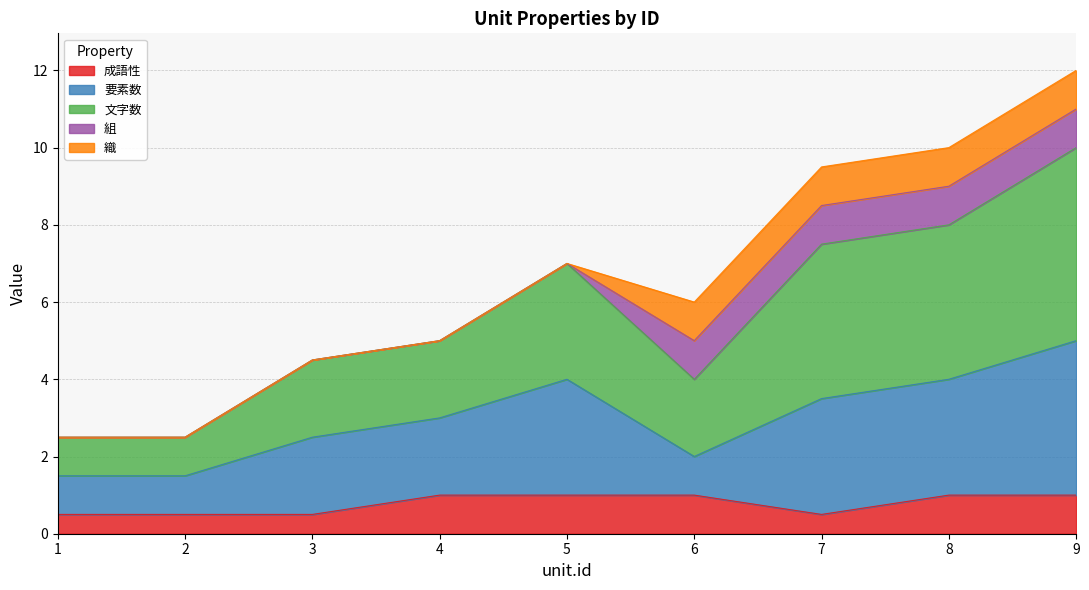

Does the chart have visible grid lines?

Yes